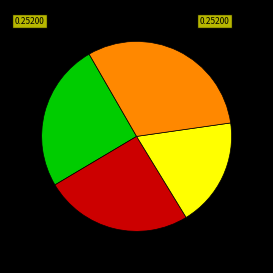

Is there a majority slice in this chart?

No